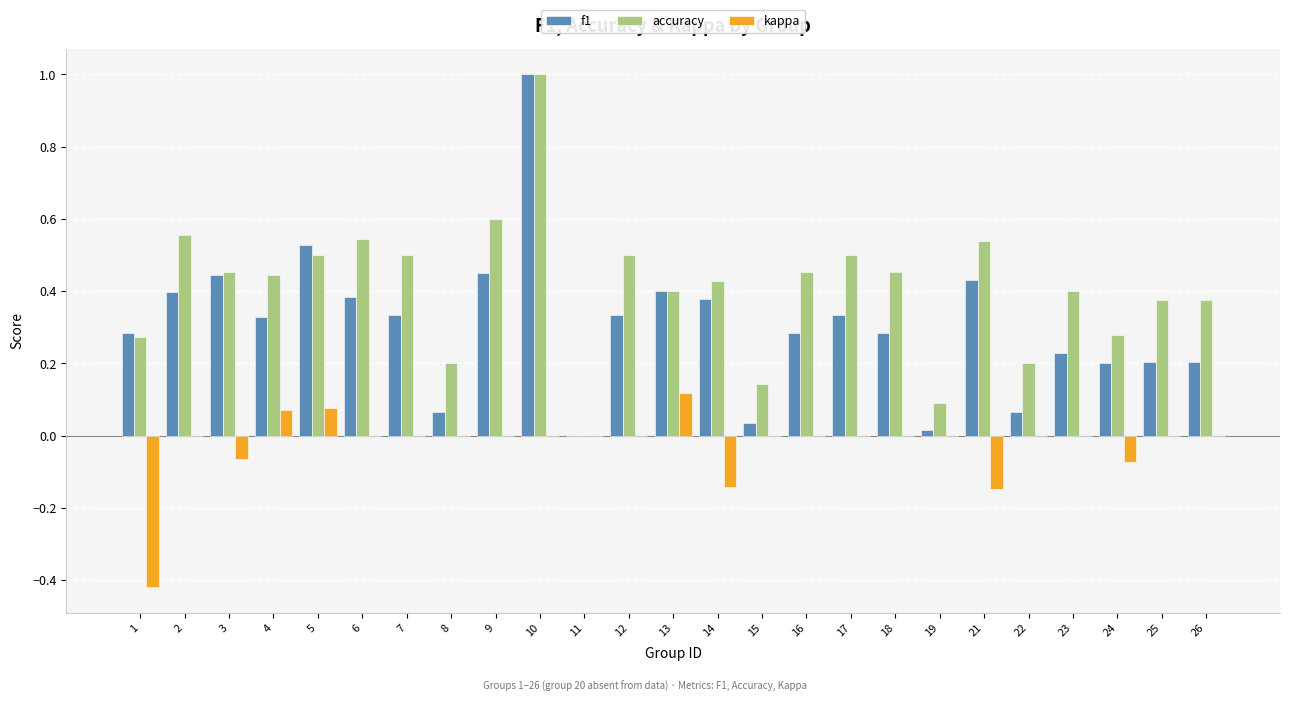

True or false: accuracy has a value of 0.3 at 8.

False